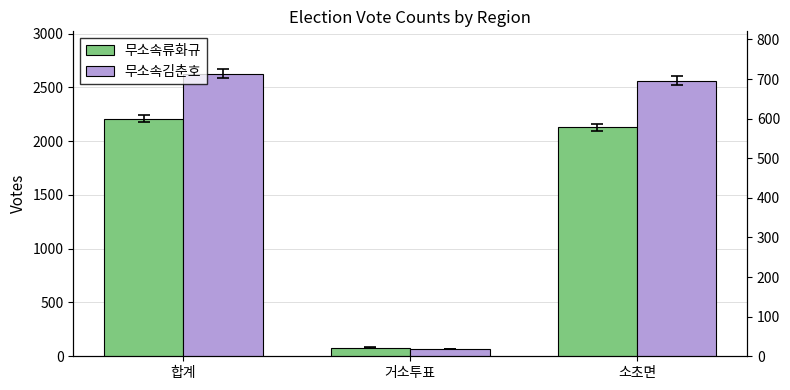

Is the value of 무소속김춘호 at 합계 greater than the value of 무소속류화규 at 합계?

Yes